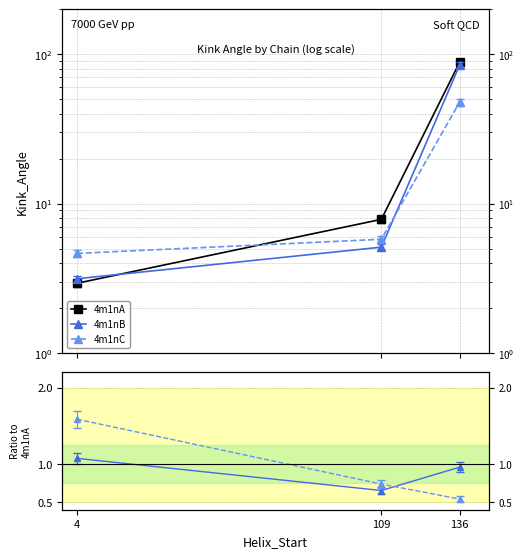

Which series has the widest spread of values?

4m1nA